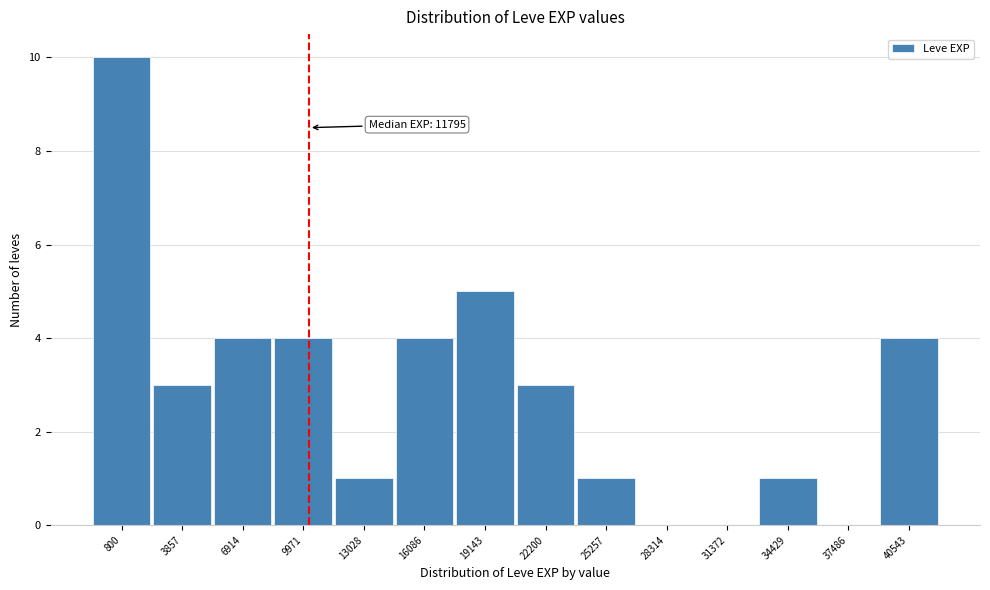

Reading right to left, transcribe all the data shown in this chart.

40543=4	37486=0	34429=1	31372=0	28314=0	25257=1	22200=3	19143=5	16086=4	13028=1	9971=4	6914=4	3857=3	800=10